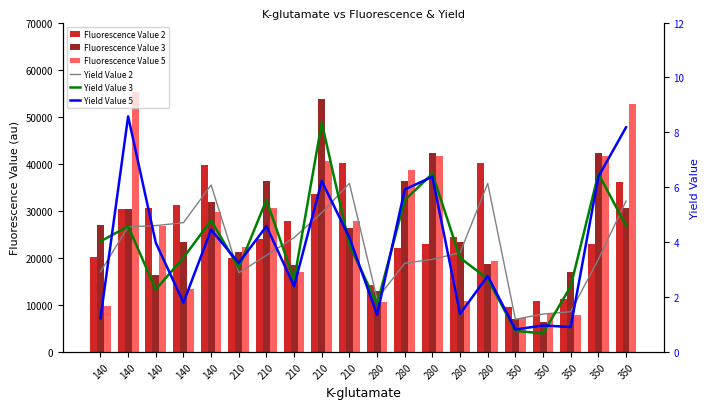

At which label does Fluorescence Value 5 reach its minimum?

350